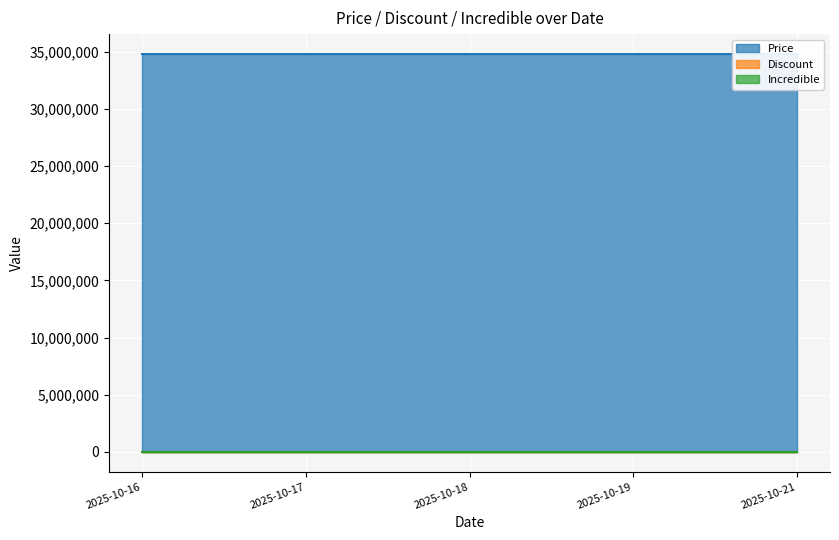

What is the spread (max minus min) of values at 2025-10-17?

34800000